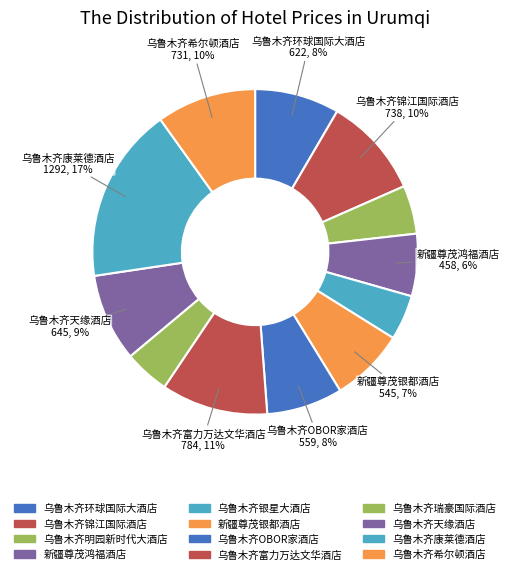

To the nearest percent, what percentage of the pie is 乌鲁木齐明园新时代大酒店?

5%